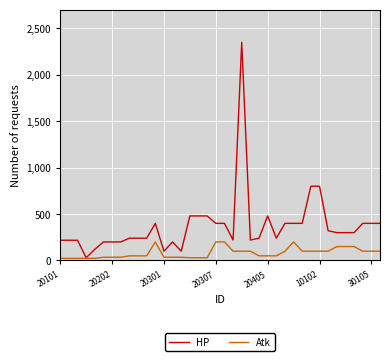

Which series has the widest spread of values?

HP